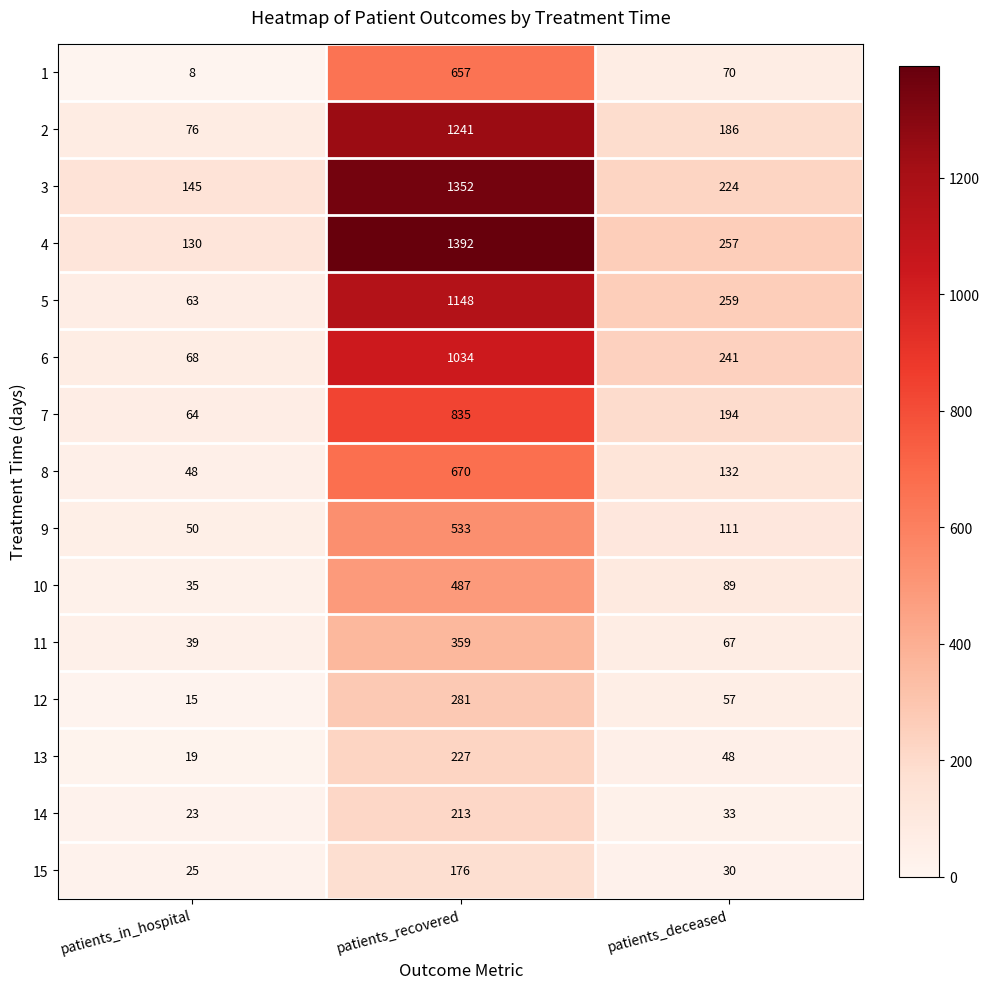

At which label does 2 reach its minimum?

patients_in_hospital